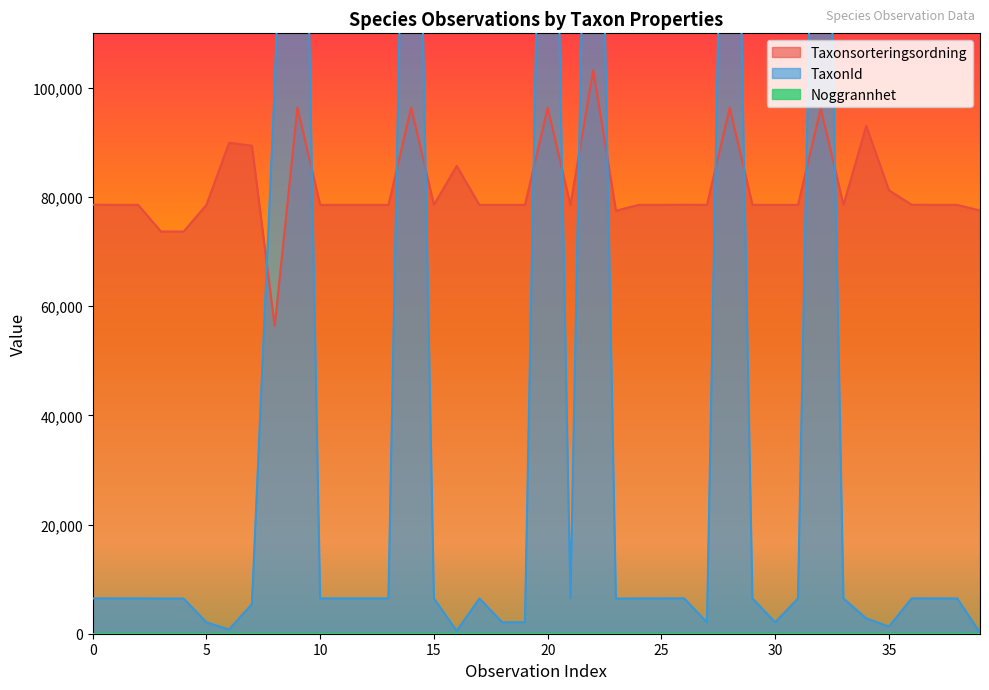

What is the highest value of the Taxonsorteringsordning series?

103250